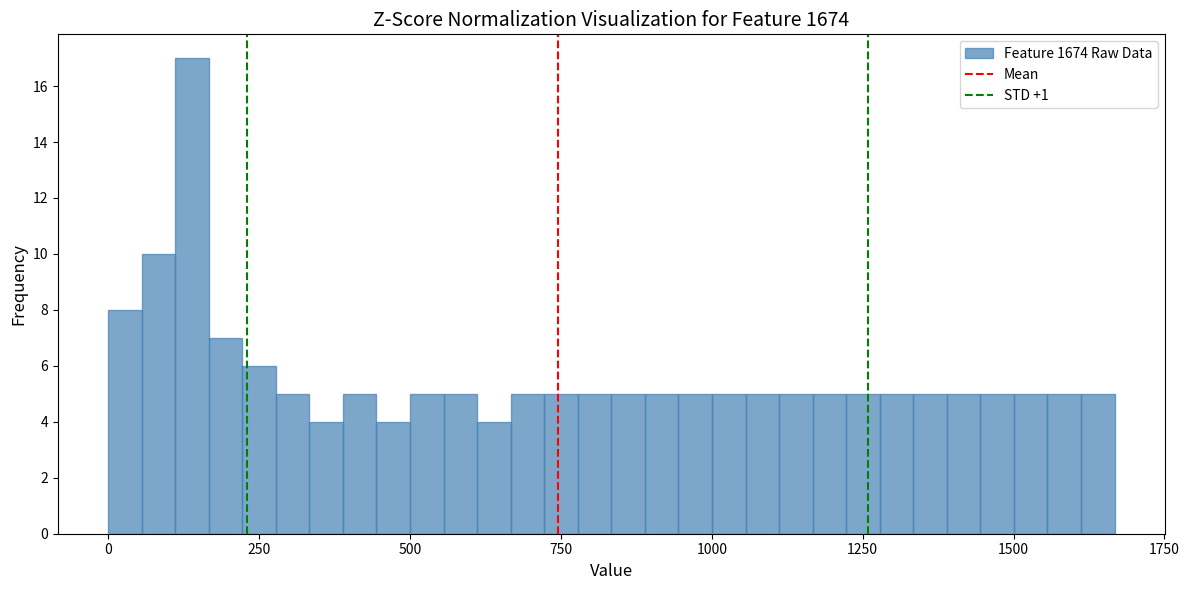

Read against the x-axis, roughly where is the centre of the tallest bar?

150